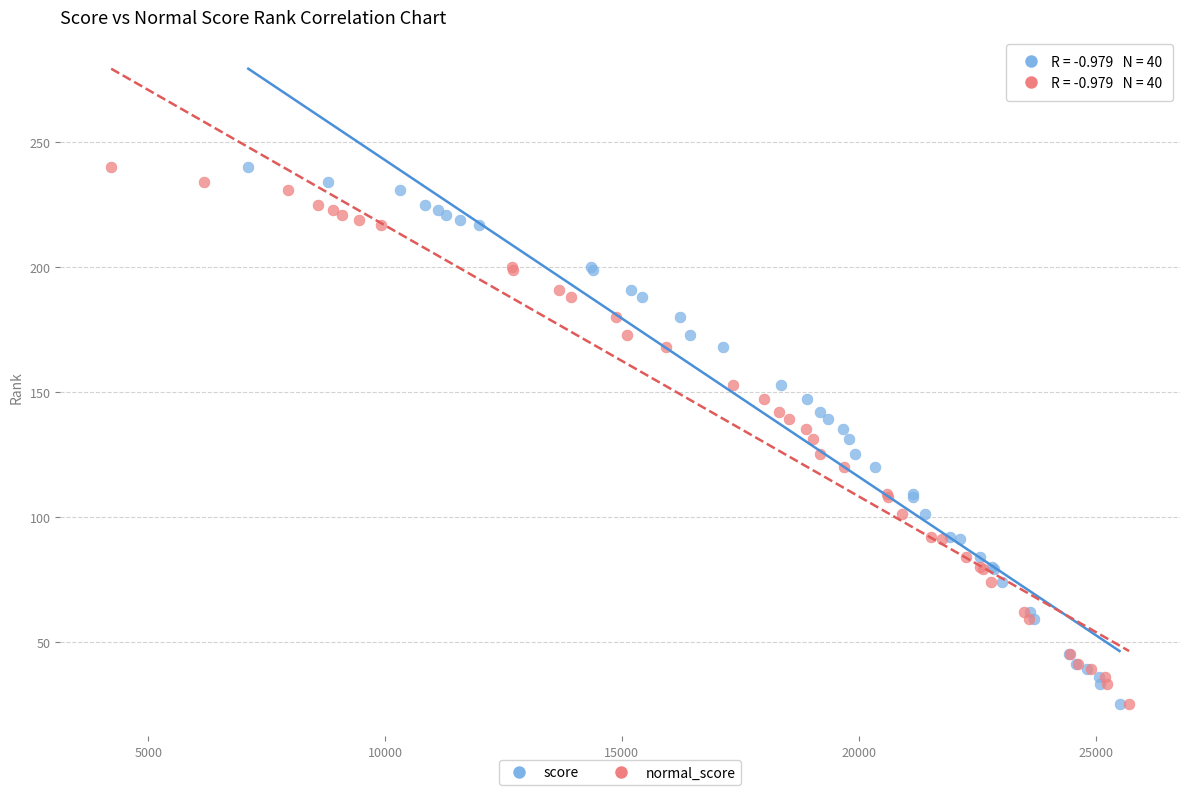

What are all the series names shown in the legend?

score, normal_score